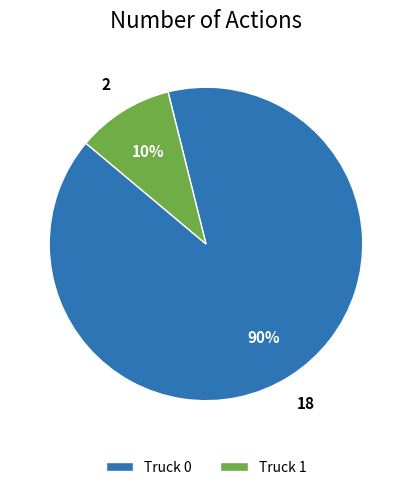

Is the sum of Truck 0 and Truck 1 greater than half?

Yes